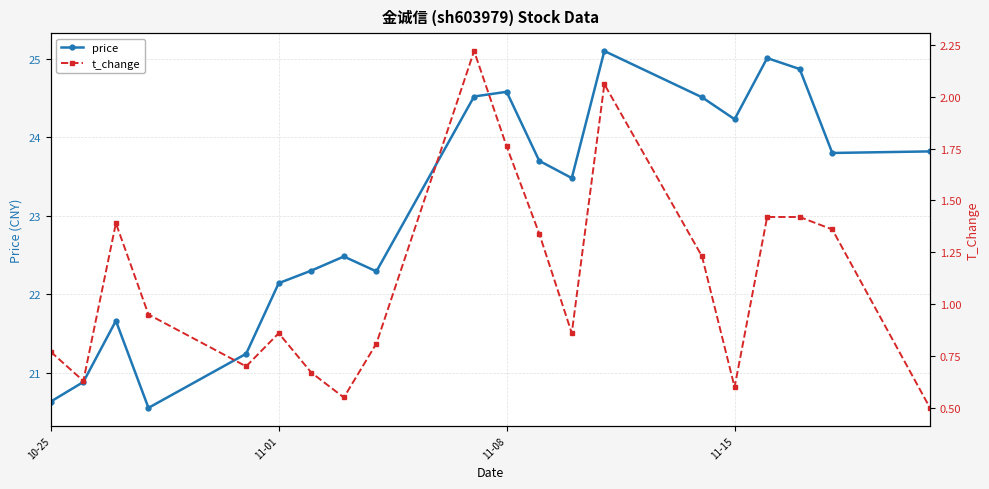

True or false: price has more than 2 interior local peaks.

True